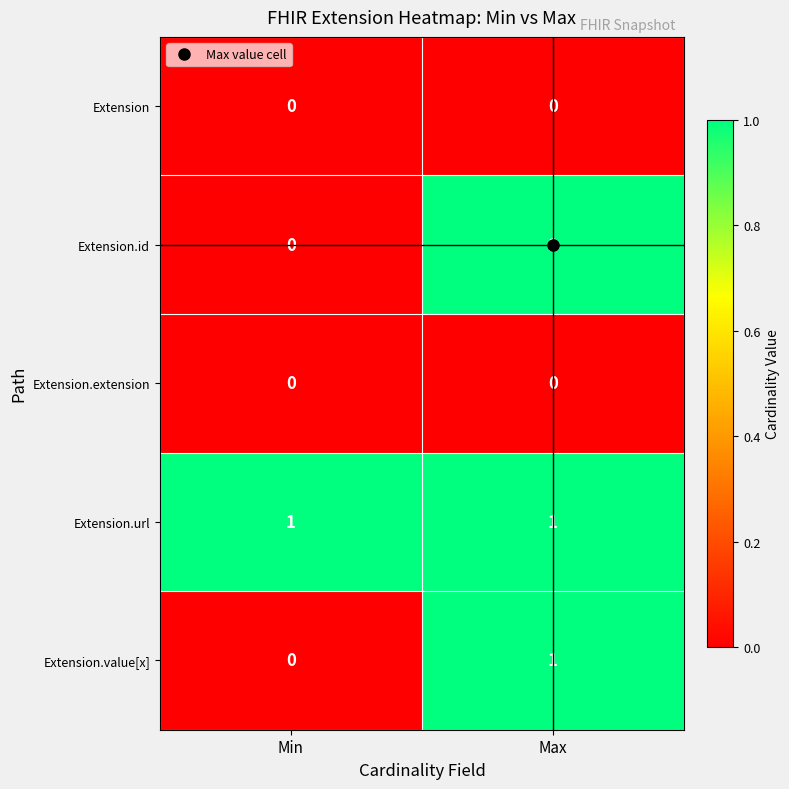

At which label is Extension.value[x] closest to 0?

Min